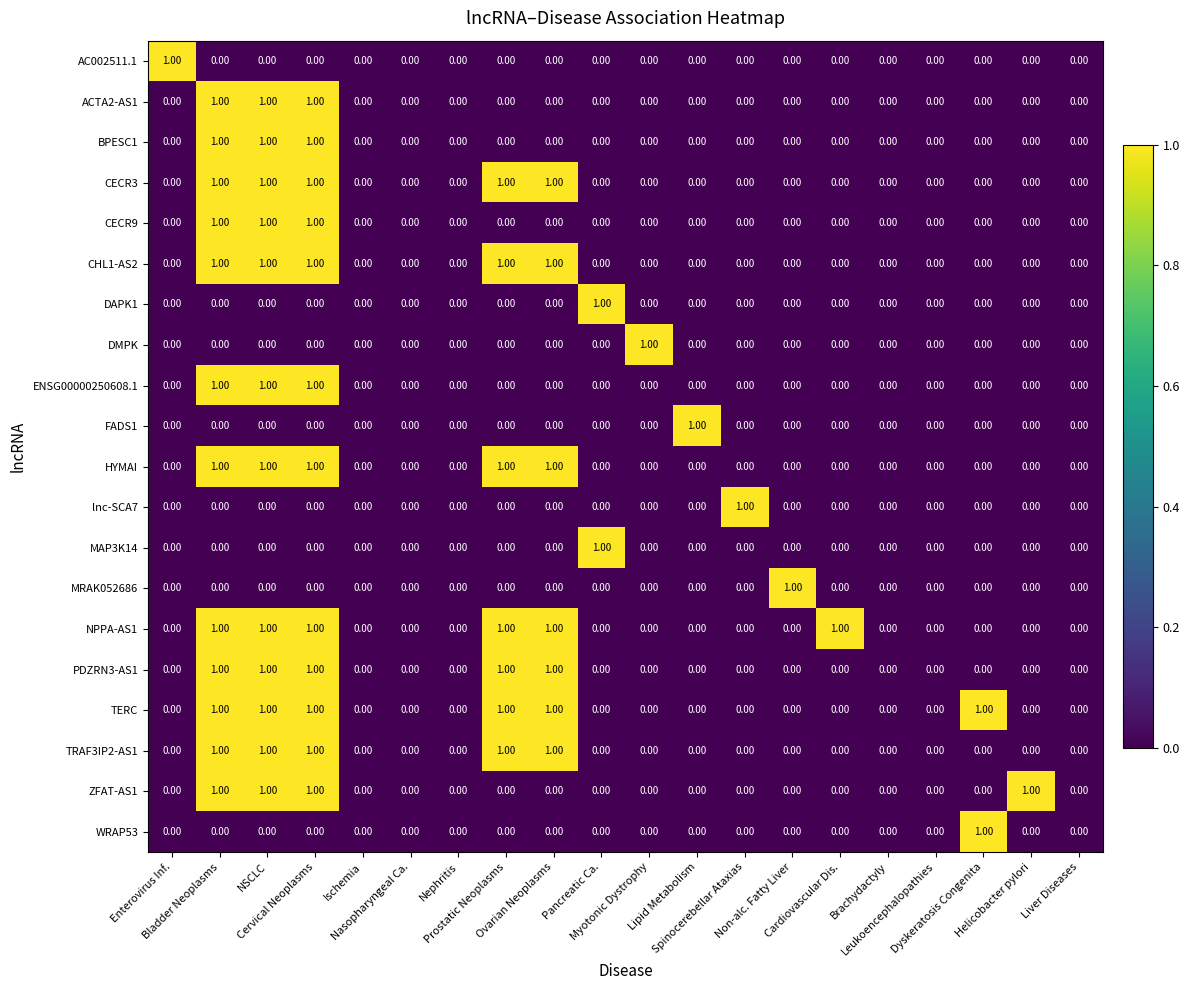

Count the number of categories in the chart.

20